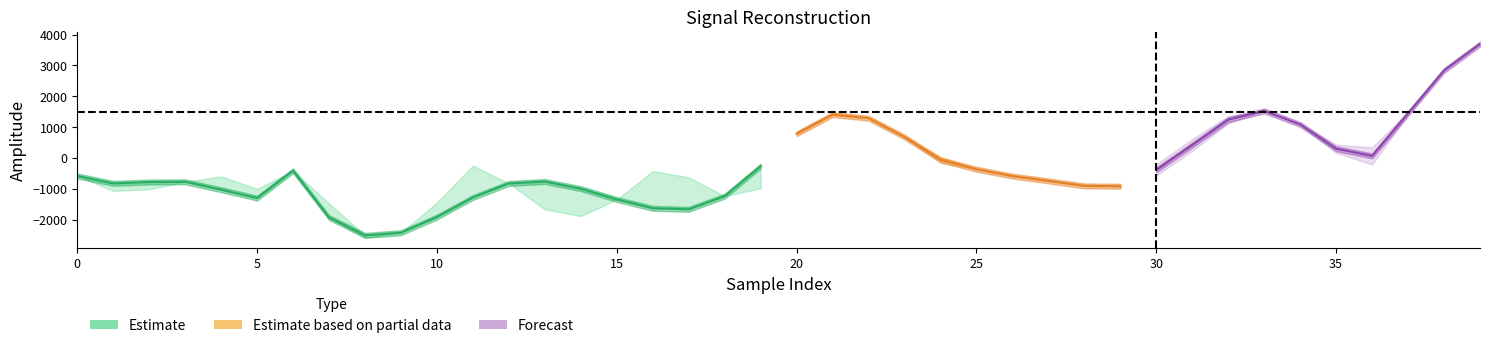

How many interior local peaks does the spline series have?

5